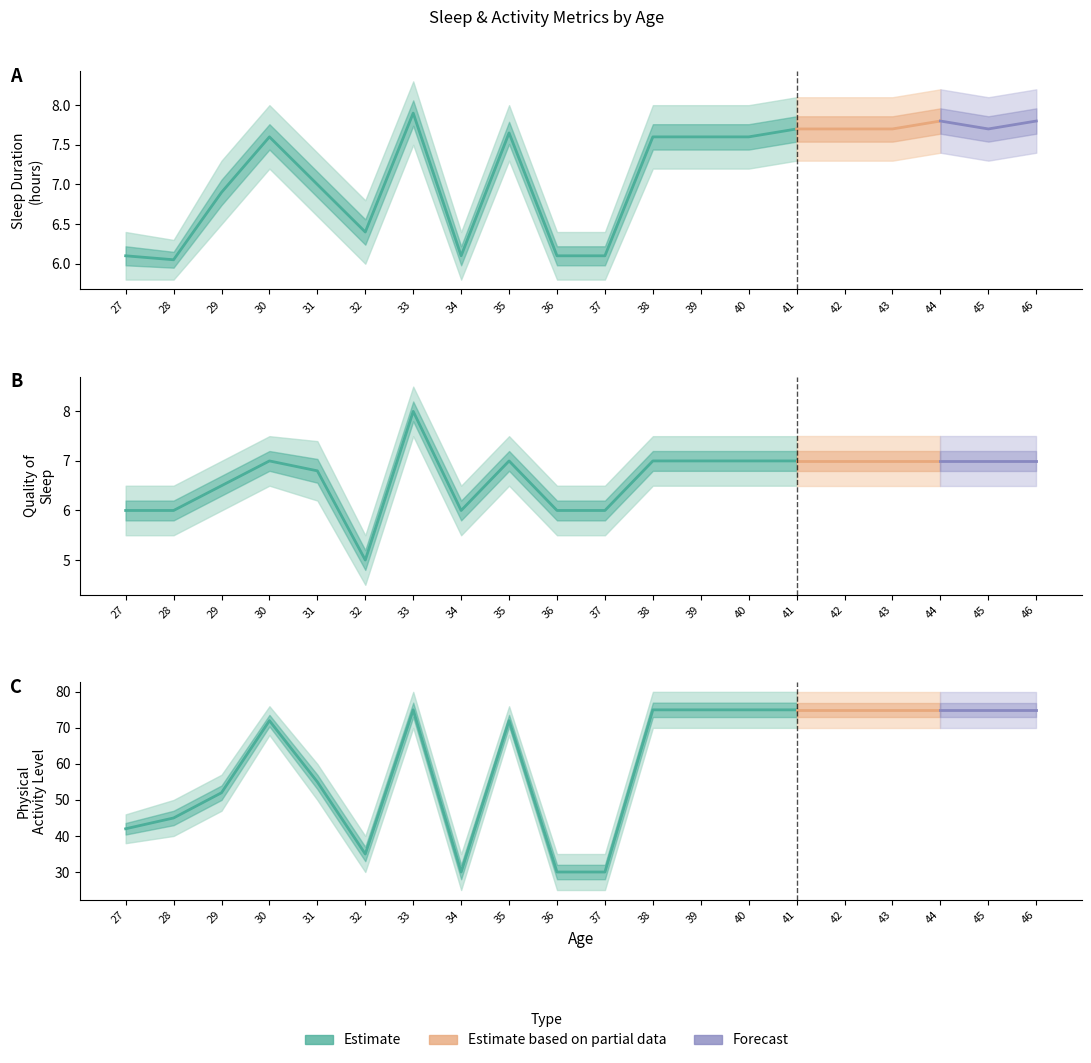

Reading left to right, extract all data points from this chart.

Sleep Duration: 27=6.1	28=6.0	29=6.9	30=7.6	31=7.0	32=6.4	33=7.9	34=6.1	35=7.7	36=6.1	37=6.1	38=7.6	39=7.6	40=7.6	41=7.7	42=7.7	43=7.7	44=7.8	45=7.7	46=7.8
Quality of Sleep: 27=6.0	28=6.0	29=6.5	30=7.0	31=6.8	32=5.0	33=8.0	34=6.0	35=7.0	36=6.0	37=6.0	38=7.0	39=7.0	40=7.0	41=7.0	42=7.0	43=7.0	44=7.0	45=7.0	46=7.0
Physical Activity Level: 27=42.0	28=45.0	29=52.0	30=72.0	31=55.0	32=35.0	33=75.0	34=30.0	35=72.0	36=30.0	37=30.0	38=75.0	39=75.0	40=75.0	41=75.0	42=75.0	43=75.0	44=75.0	45=75.0	46=75.0